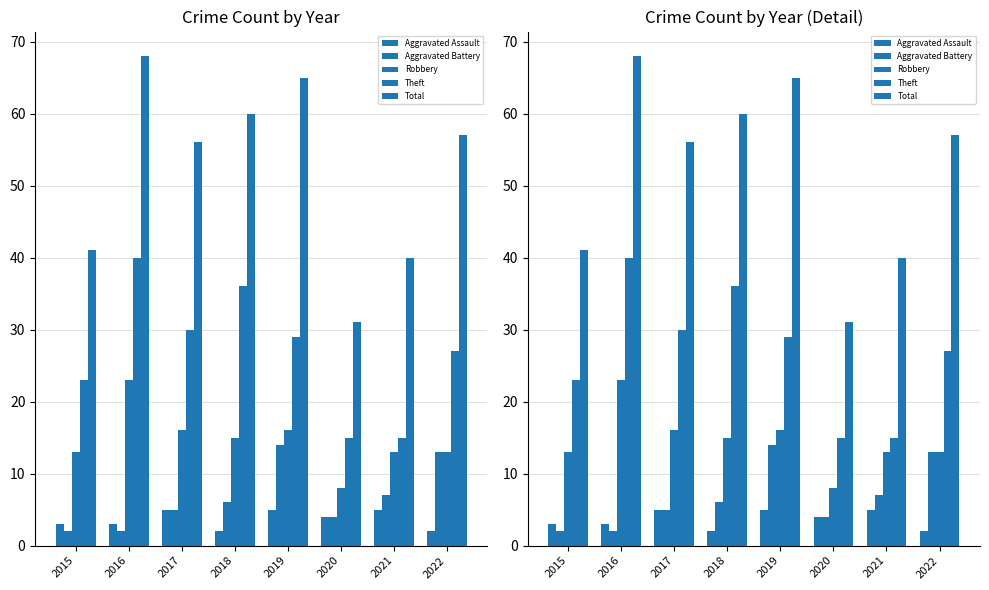

Rank the categories by Robbery value from lowest to highest.

2020, 2015, 2021, 2022, 2018, 2017, 2019, 2016